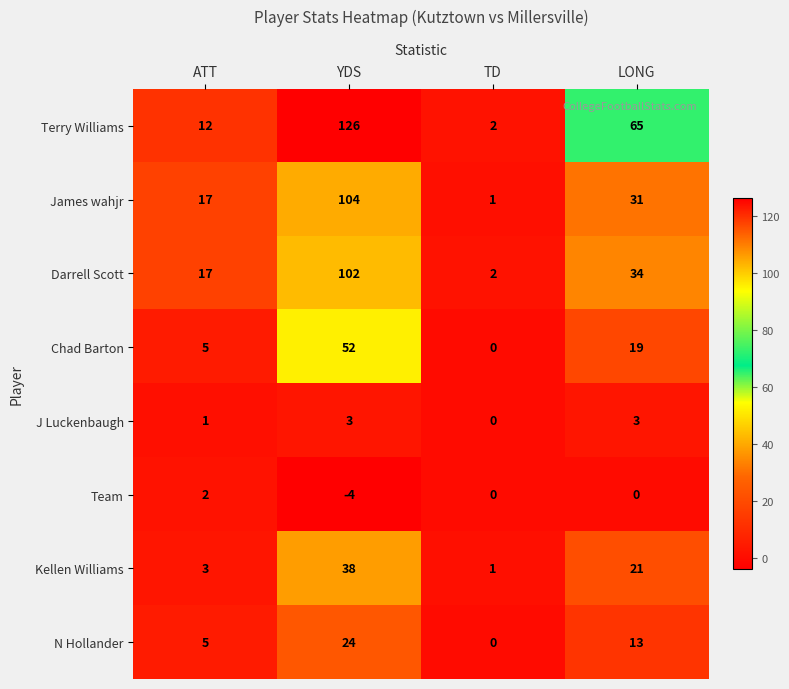

Rank the series by their maximum value, from lowest to highest.

Team, J Luckenbaugh, N Hollander, Kellen Williams, Chad Barton, Darrell Scott, James wahjr, Terry Williams